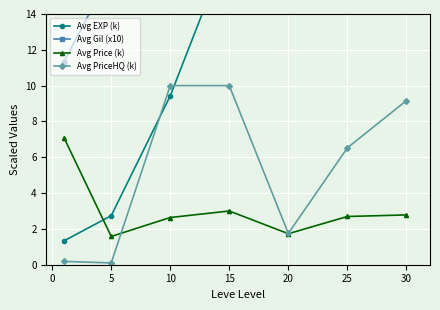

True or false: Avg Gil (x10) and Avg EXP (k) intersect in this chart.

False